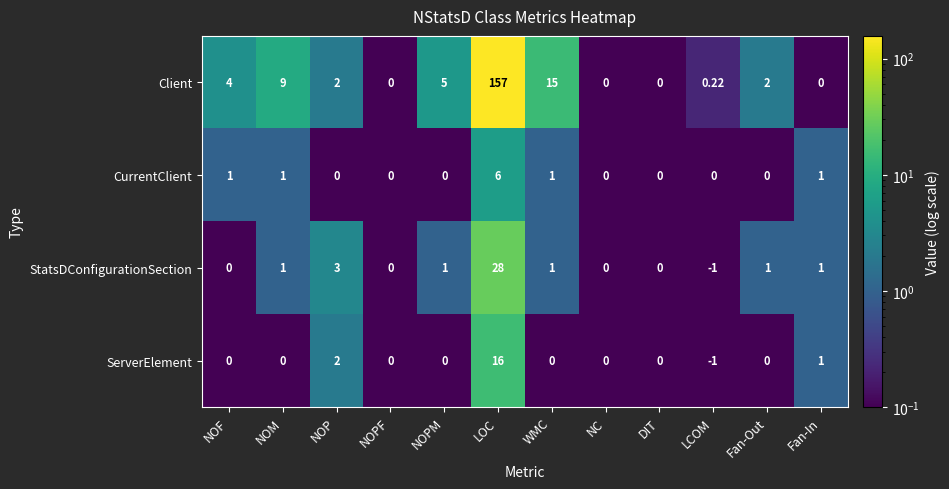

Which category has the highest value across all series?

LOC